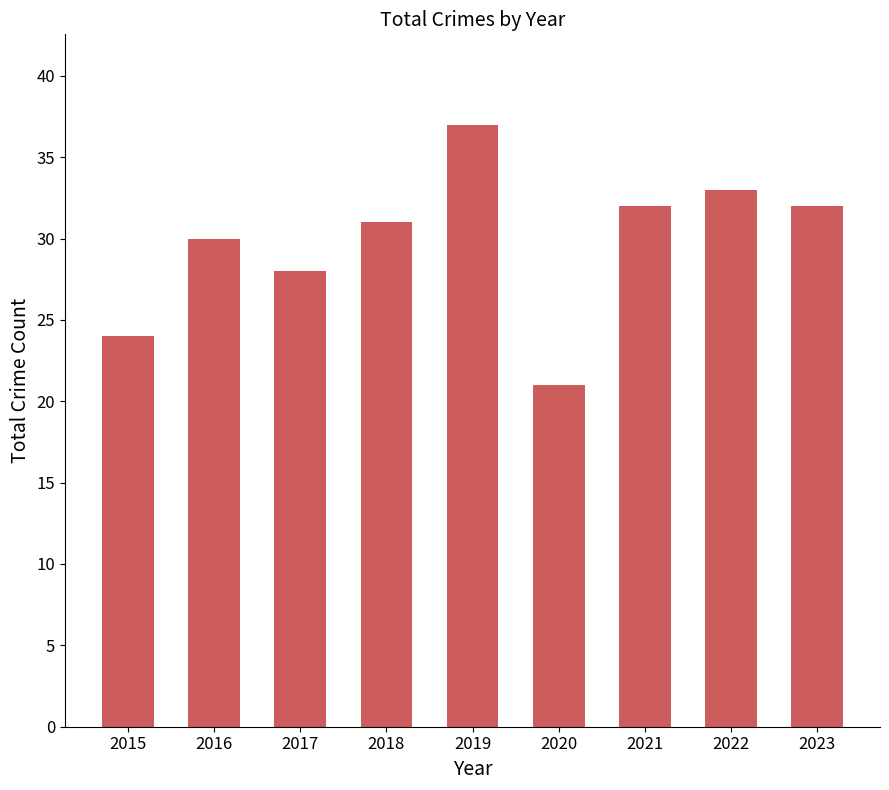

Does the chart contain stacked bars?

No